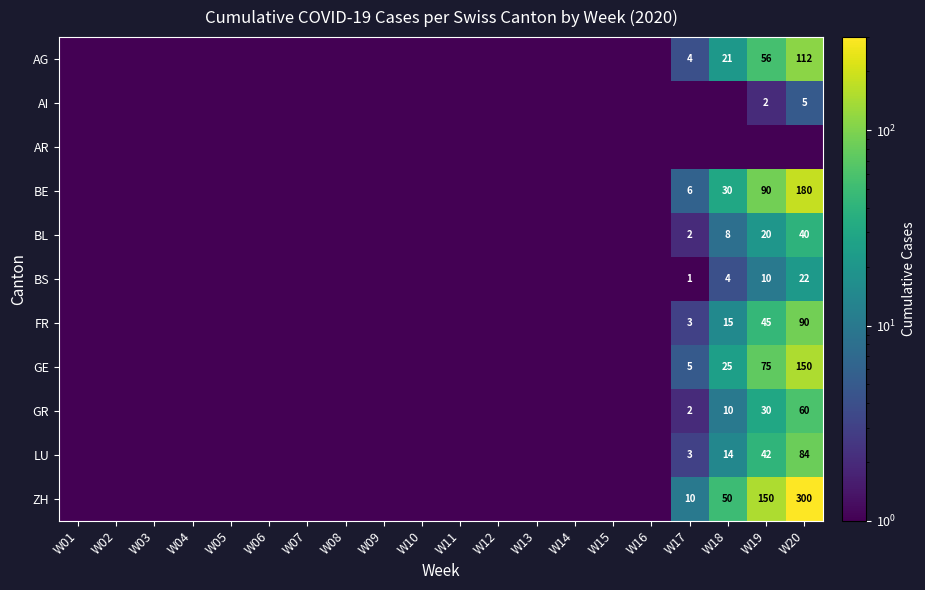

The value of AG at W20 is 112.0. True or false?

True